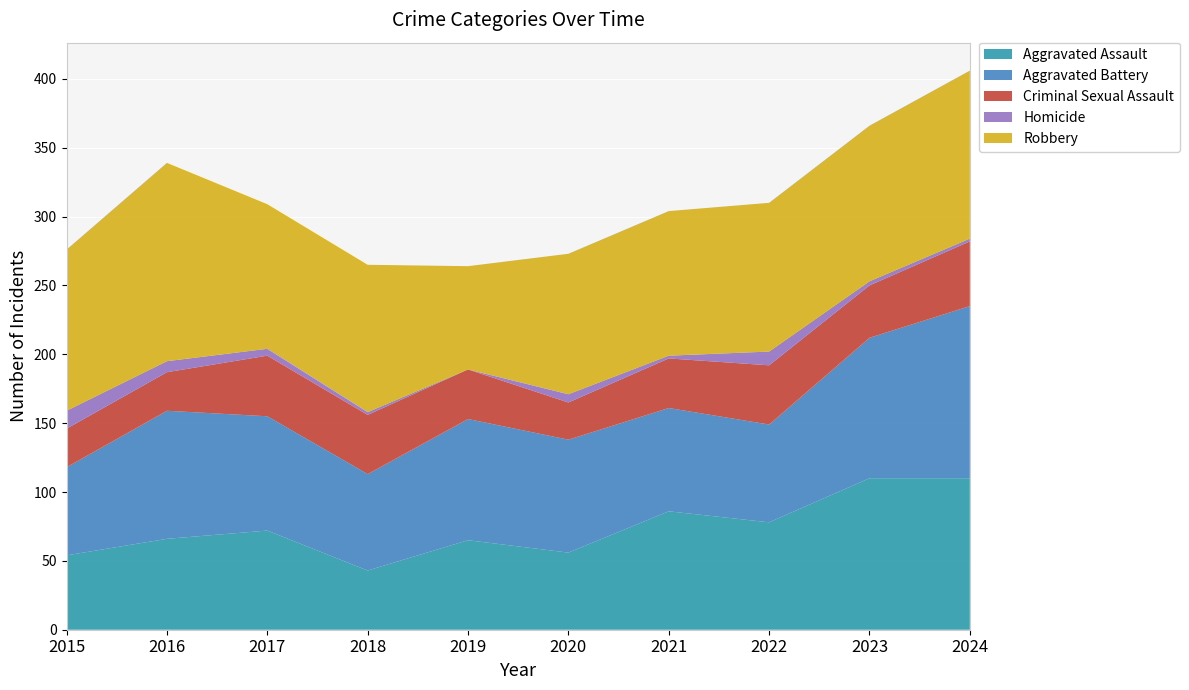

Reading left to right, extract all data points from this chart.

Aggravated Assault: 54	66	72	43	65	56	86	78	110	110
Aggravated Battery: 64	93	83	70	88	82	75	71	102	125
Criminal Sexual Assault: 28	28	44	43	36	27	36	43	38	47
Homicide: 13	8	5	2	0	6	2	10	3	2
Robbery: 117	144	105	107	75	102	105	108	113	122